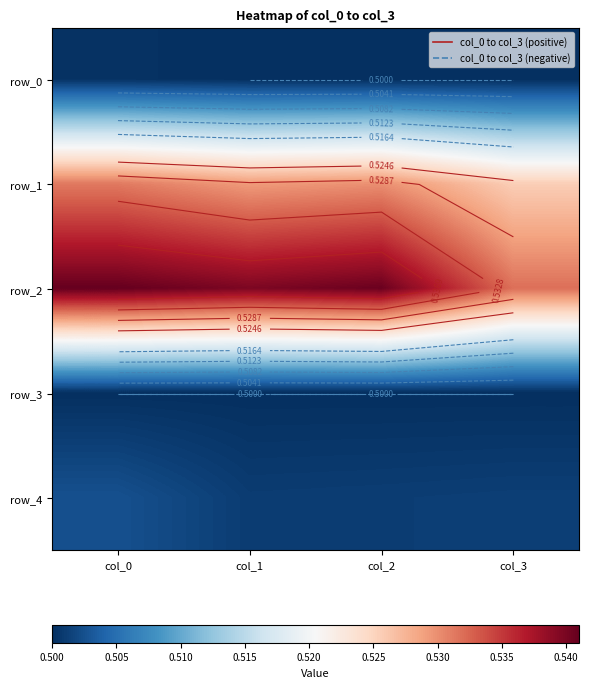

The row_0 series shows 0.5 at col_3. True or false?

True